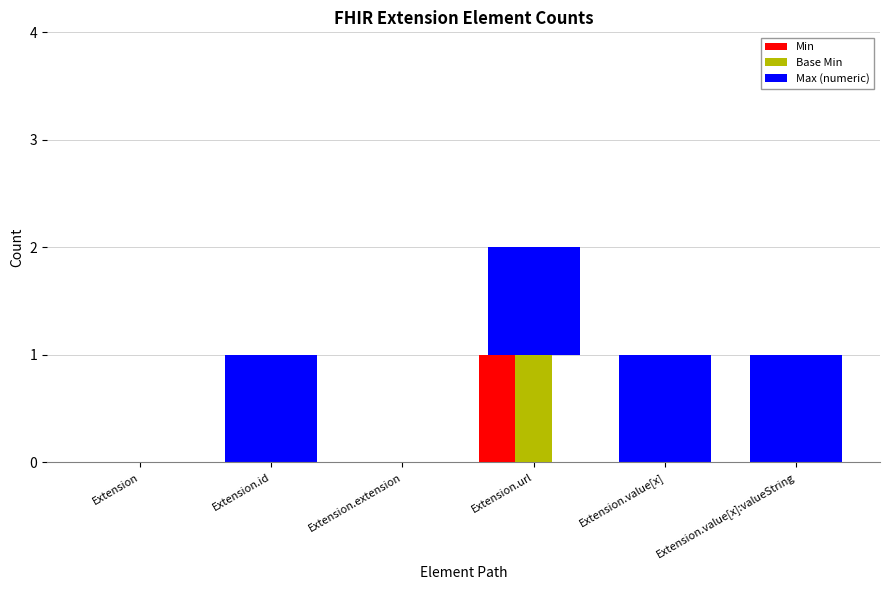

True or false: Min has a value of -1 at Extension.id.

False